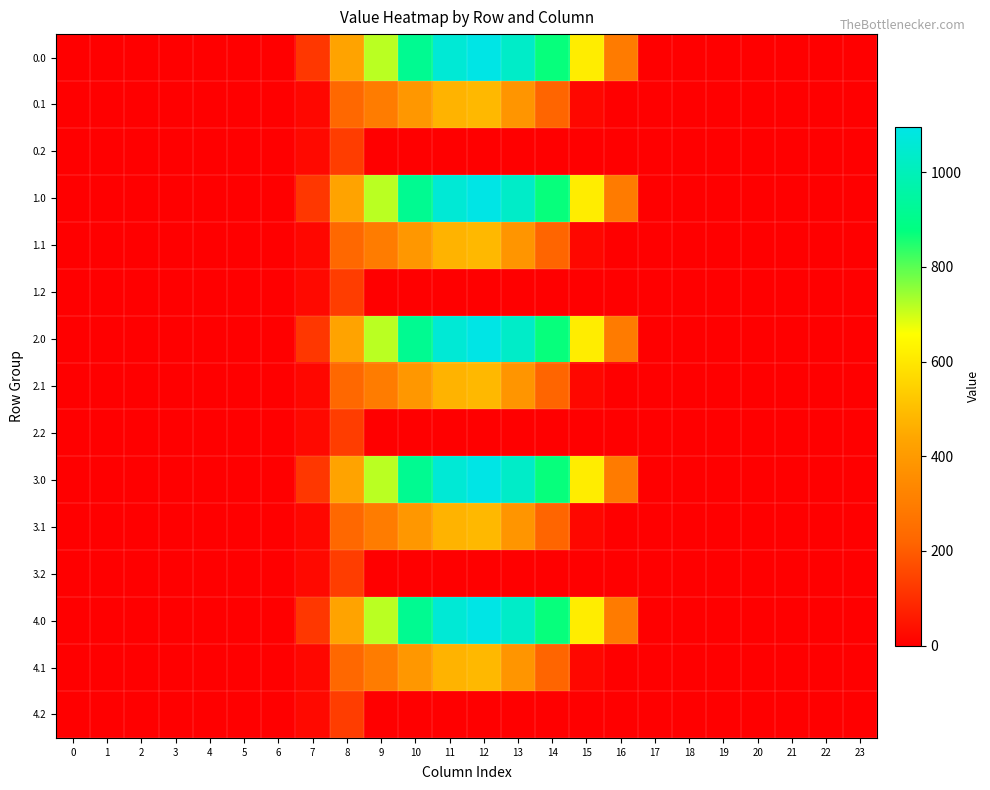

List the series in order of their peak value, lowest first.

0.2, 1.2, 2.2, 3.2, 4.2, 0.1, 1.1, 2.1, 3.1, 4.1, 0.0, 1.0, 2.0, 3.0, 4.0